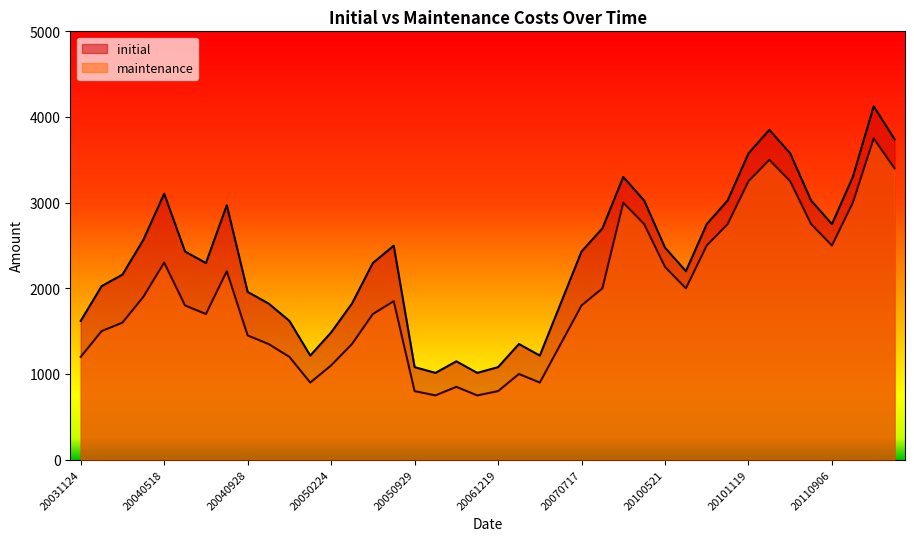

At which label does initial reach its minimum?

20051205